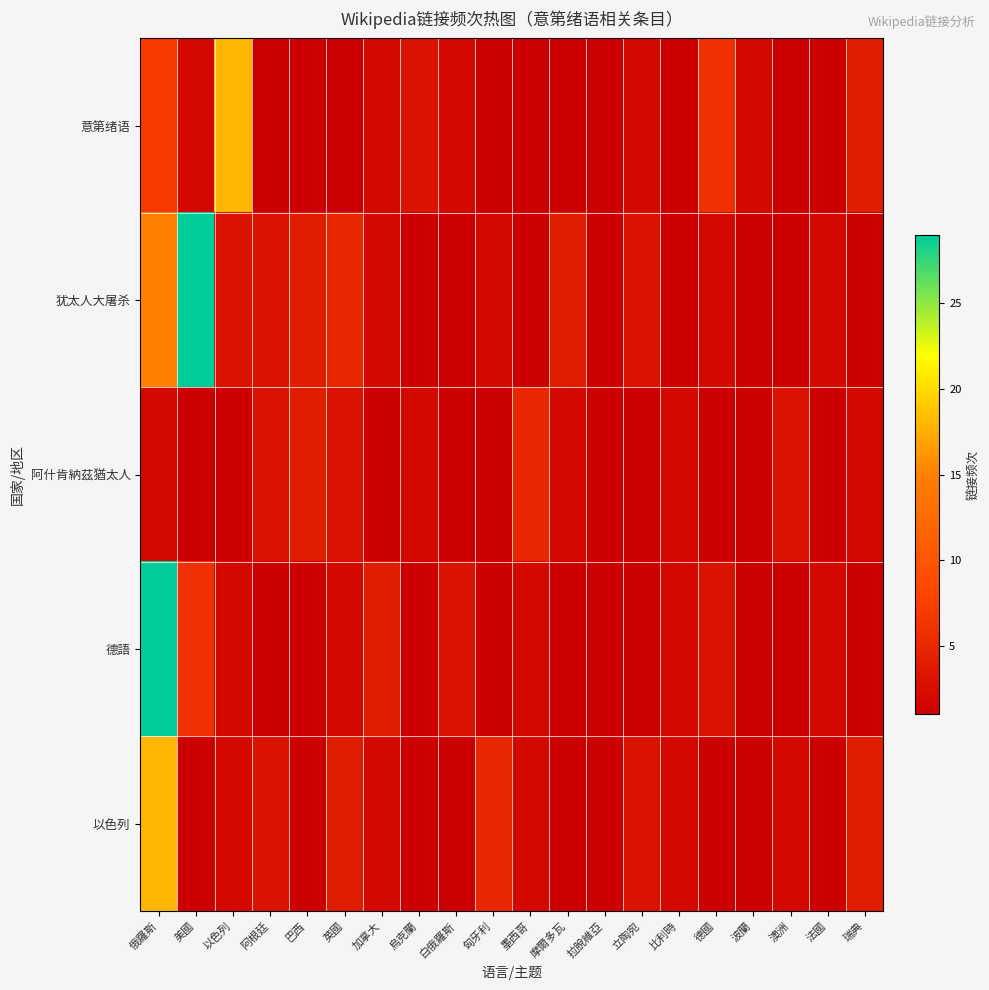

At how many categories does at least one series exceed 28?

2